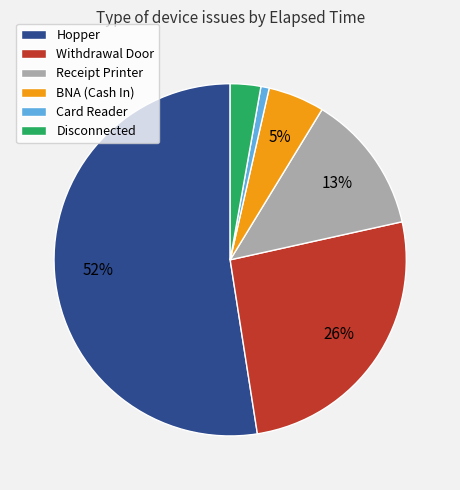

Is the sum of Withdrawal Door and BNA (Cash In) greater than half?

No